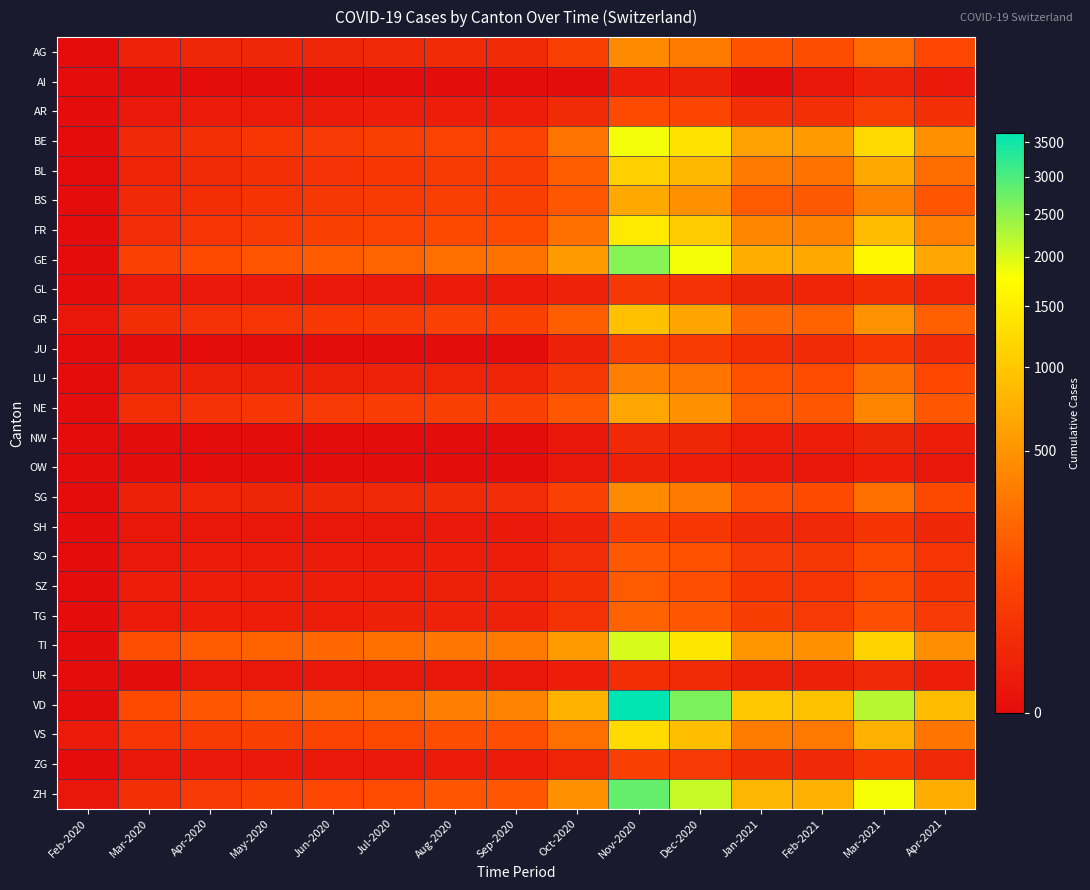

Rank the series at Apr-2020 from highest to lowest value.

TI, VD, GE, VS, ZH, FR, GR, NE, BE, BS, BL, AG, SG, LU, SZ, TG, AR, SO, GL, ZG, SH, UR, AI, JU, NW, OW